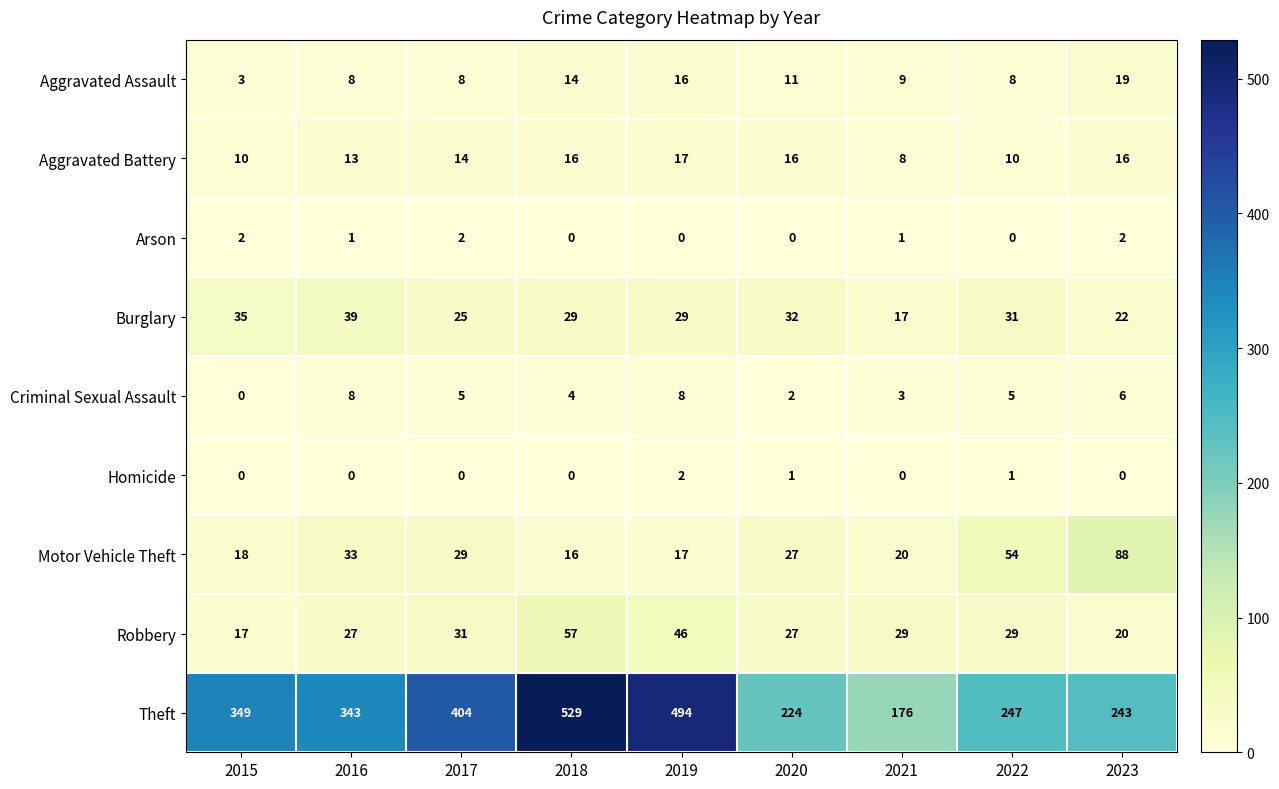

Which series has the widest spread of values?

Theft